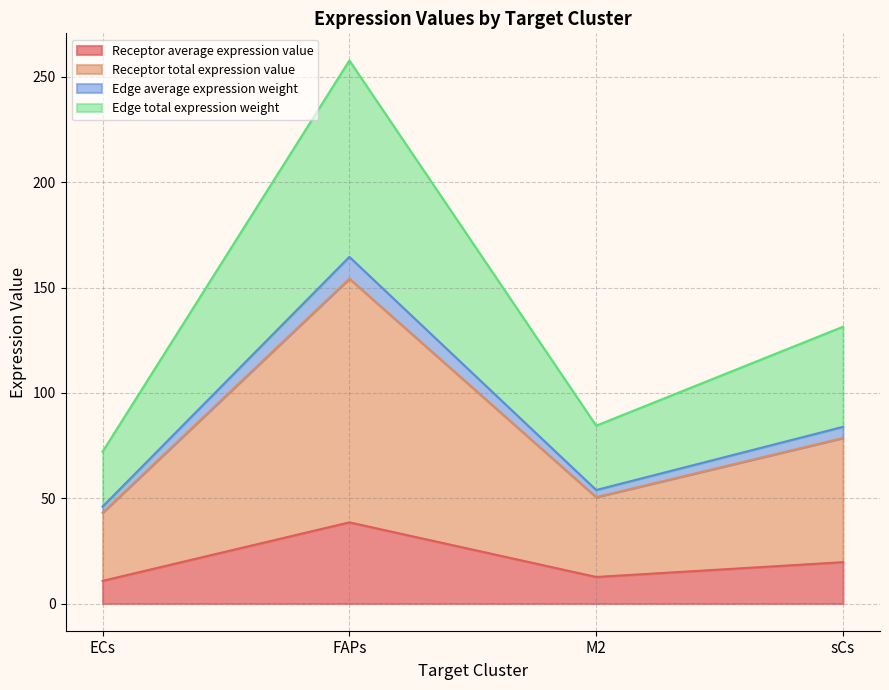

Reading left to right, list the values for the Receptor average expression value series.

ECs=10.8	FAPs=38.5	M2=12.6	sCs=19.6